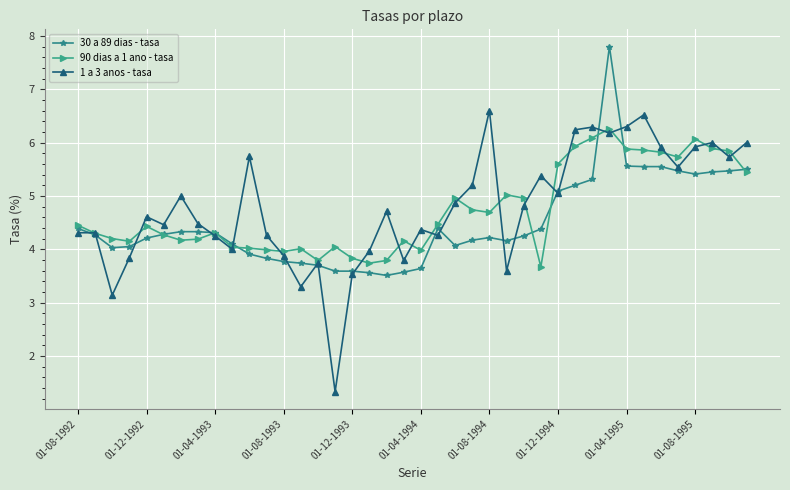

Which series has the widest spread of values?

1 a 3 anos - tasa